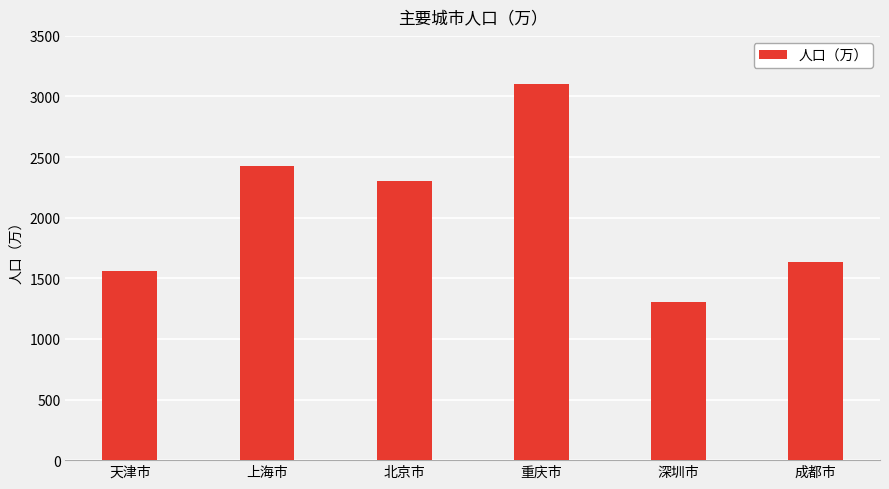

At which category does the chart reach its peak across all series?

重庆市